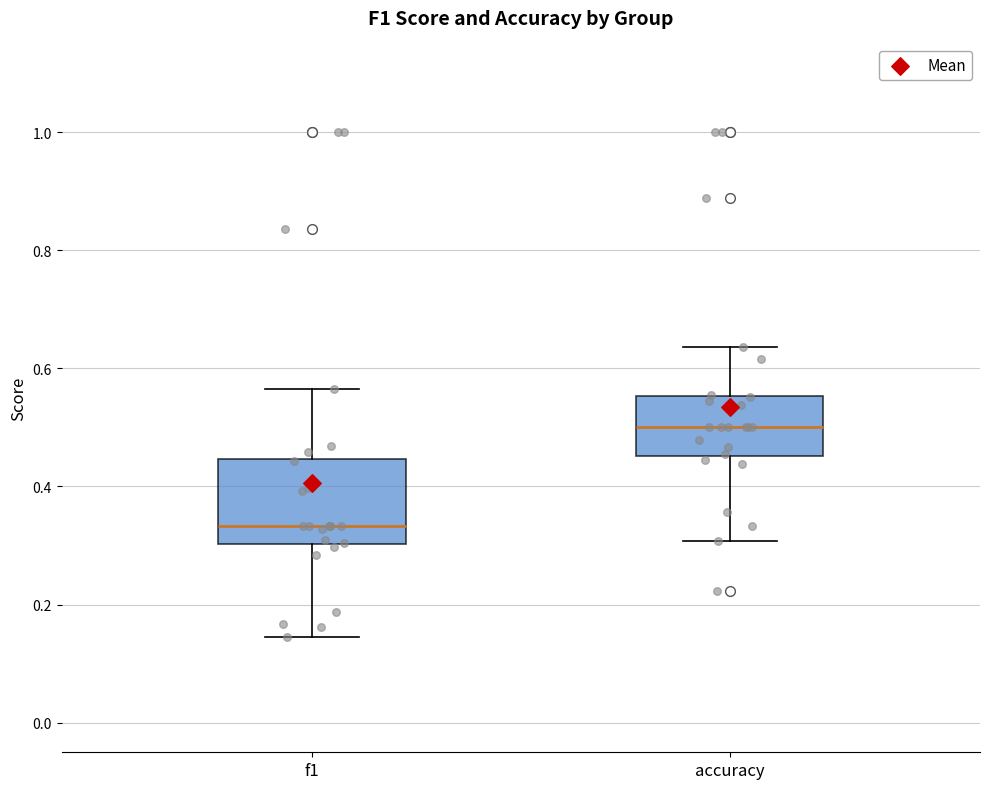

Comparing the boxes themselves (not the whiskers), which one is the tallest?

f1